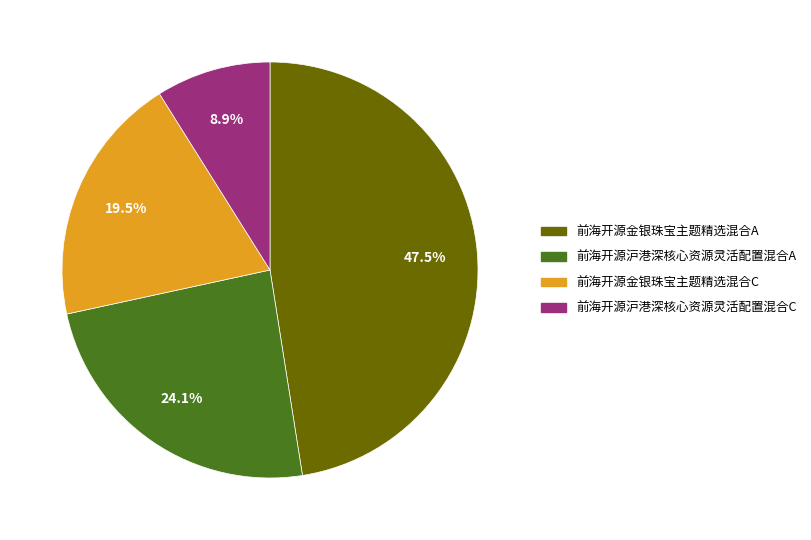

How many segments does this pie chart have?

4